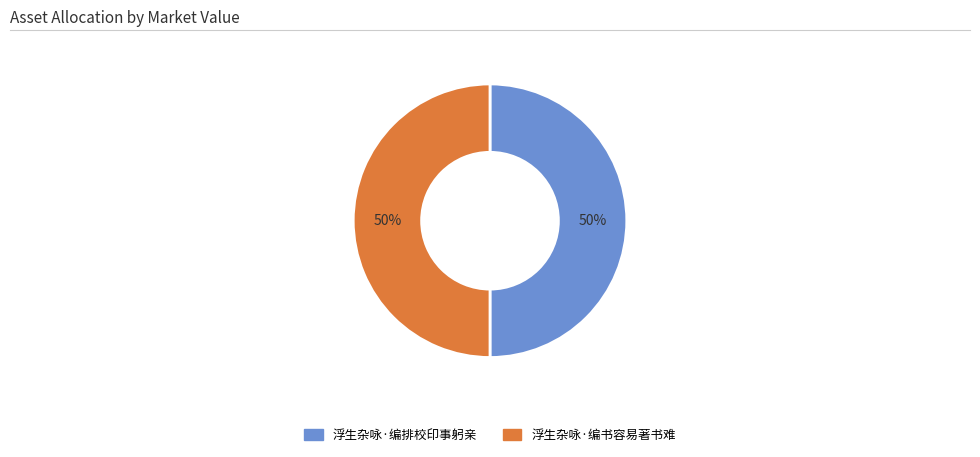

True or false: 浮生杂咏·编排校印事躬亲 accounts for 50% of the total.

True